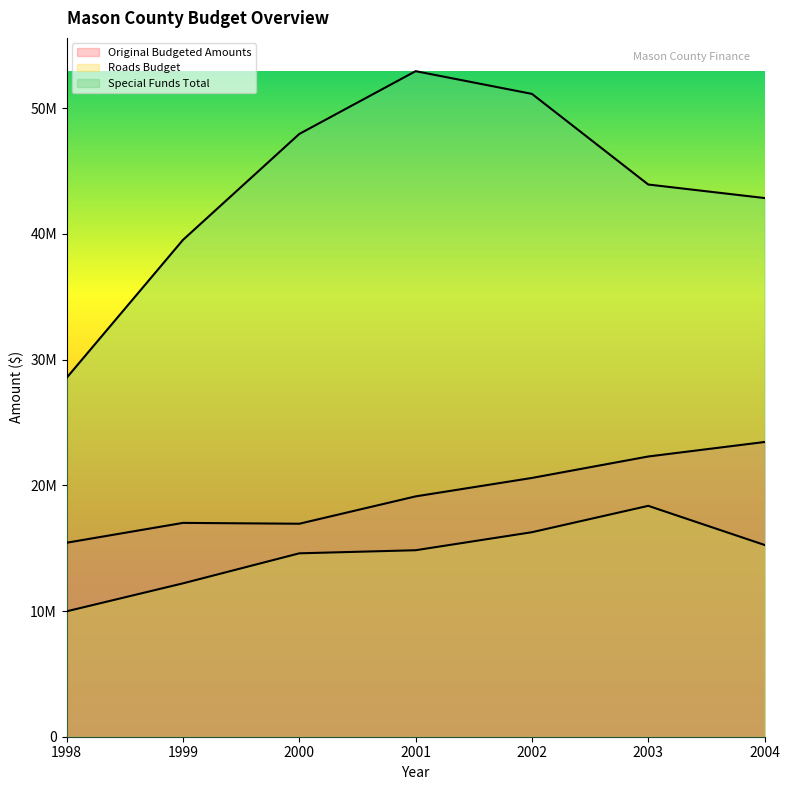

Which series has the largest total across all categories?

Special Funds Total